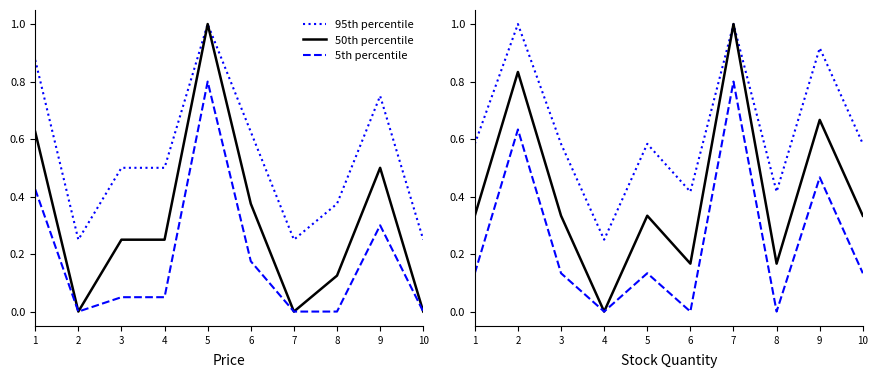

The 50th percentile series shows 1.0 at 7. True or false?

True